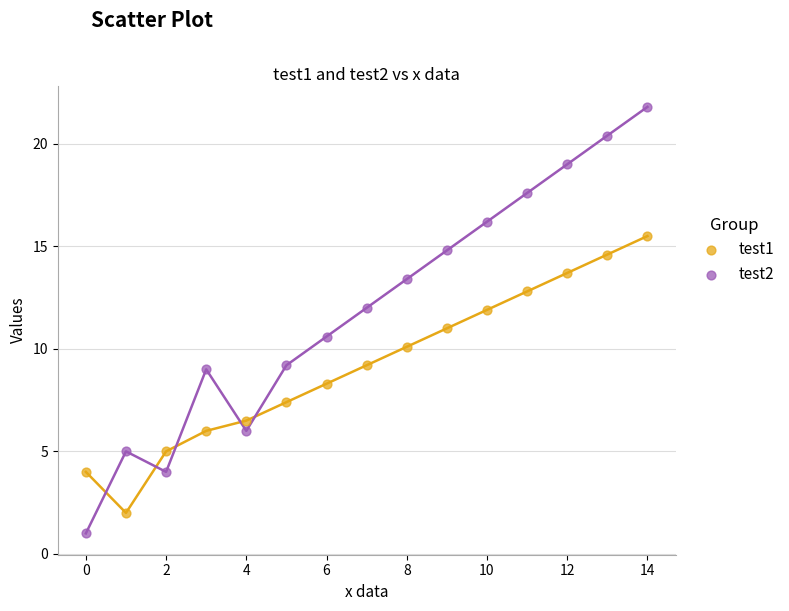

Across all data points, what is the range of Y values (max minus min)?

20.8